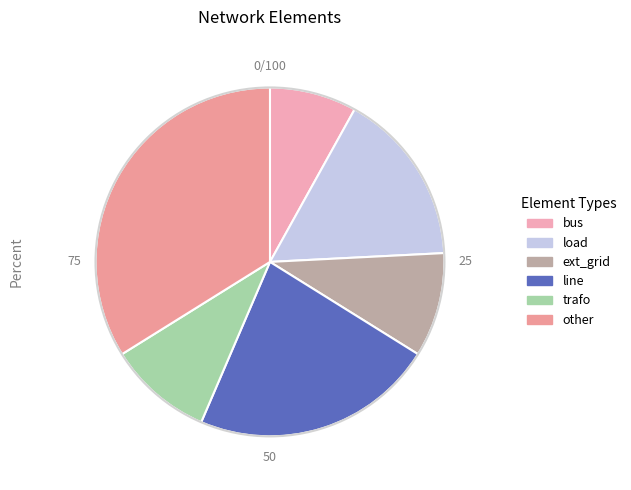

Combined, do ext_grid and bus account for over 50%?

No